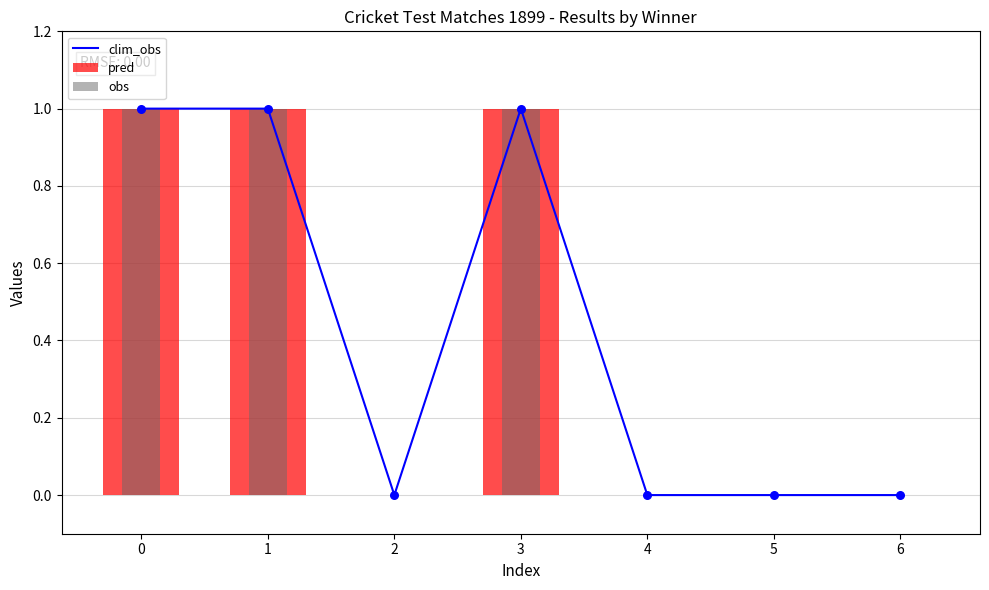

Which series reaches the minimum Y coordinate?

clim_obs